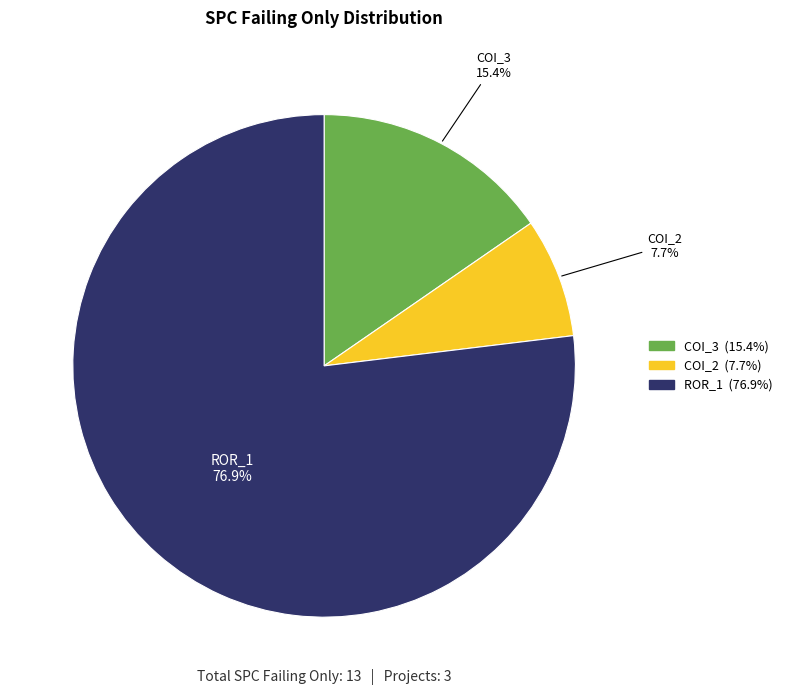

Is there any slice that represents more than half of the pie?

Yes